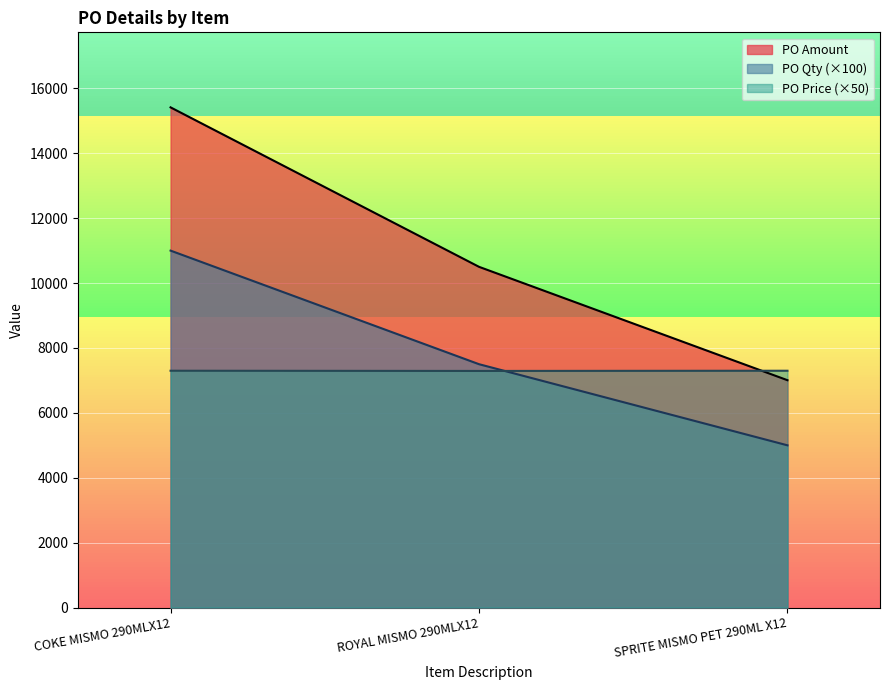

What is the difference between the second highest and minimum values in the PO Amount series?

3493.9